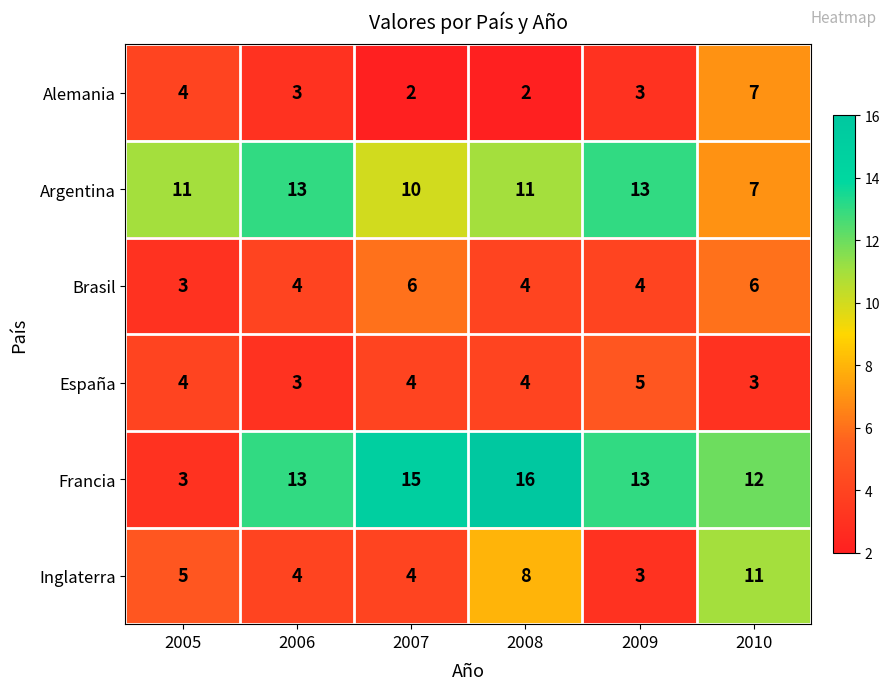

What is the sum of the Alemania values at 2010 and 2006?

10